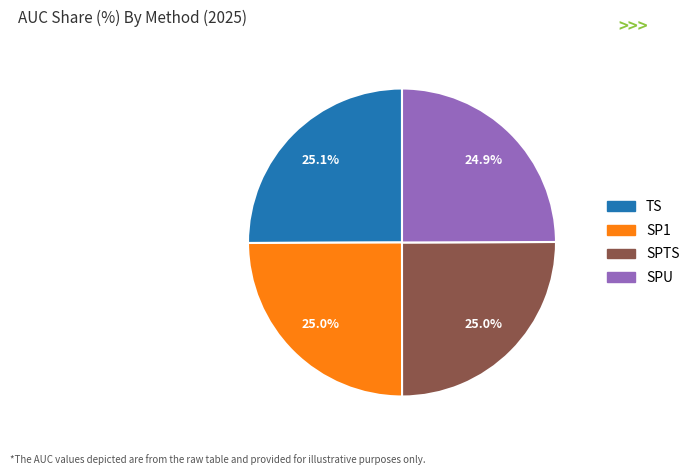

Count the number of slices in the pie.

4